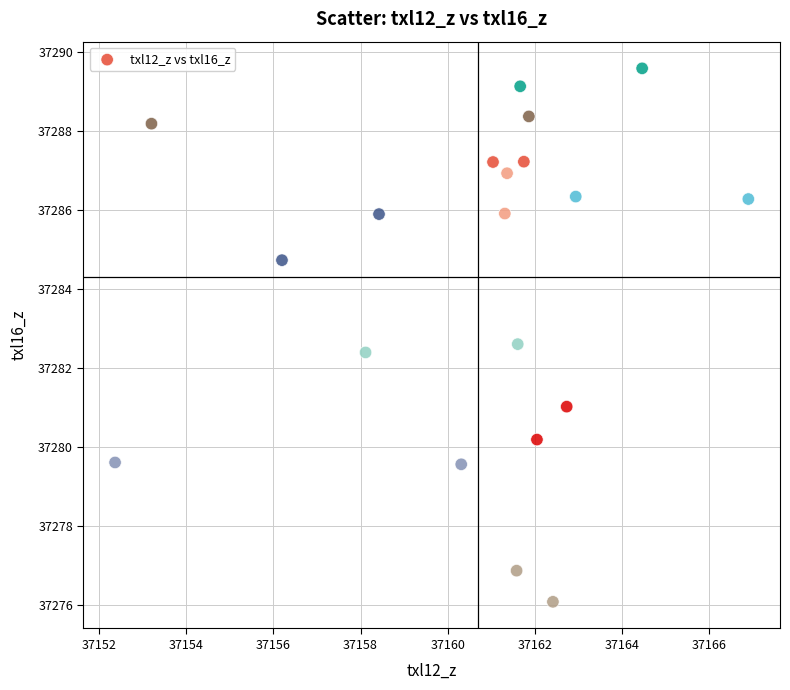

What is the range of X values (max minus min)?

14.5